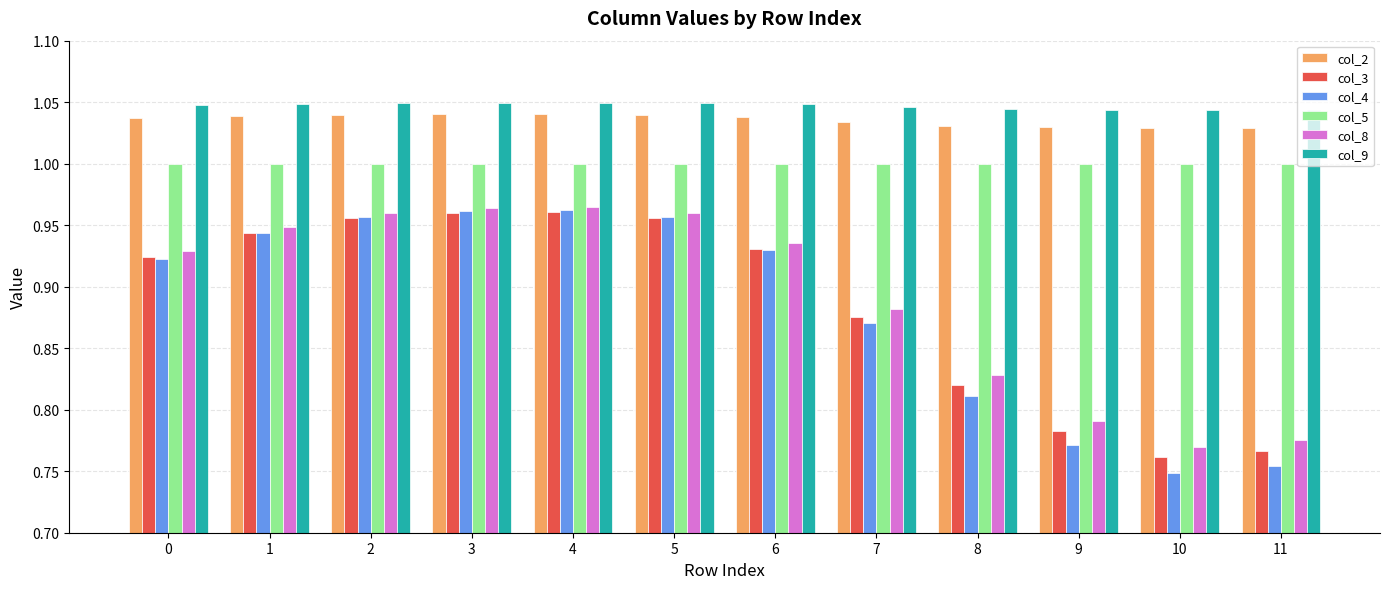

Which series has the largest range (max minus min)?

col_4